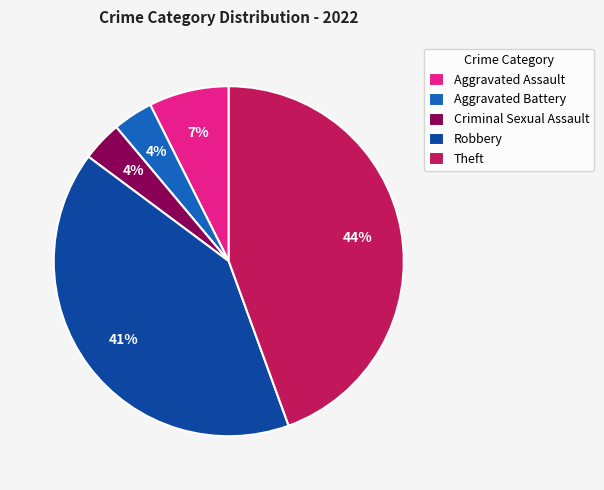

To the nearest percent, what percentage of the pie is Criminal Sexual Assault?

4%